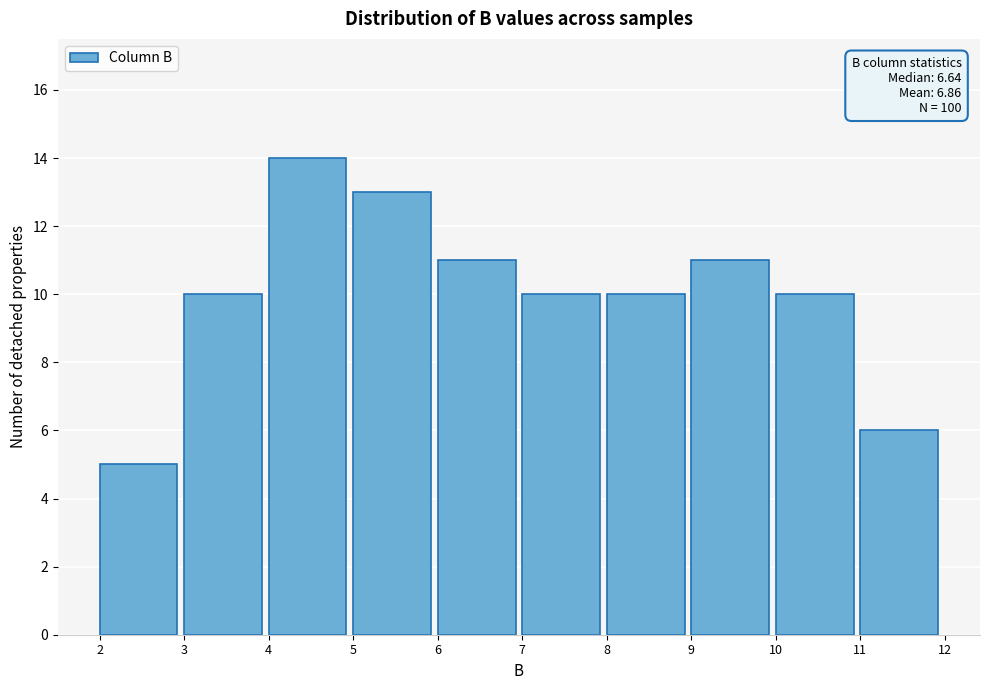

Which range on the x-axis has the tallest bar?

4 to 5